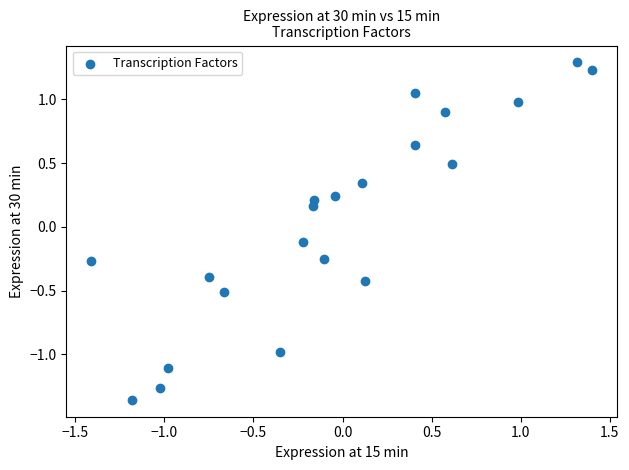

What is the range of Y values (max minus min)?

2.6